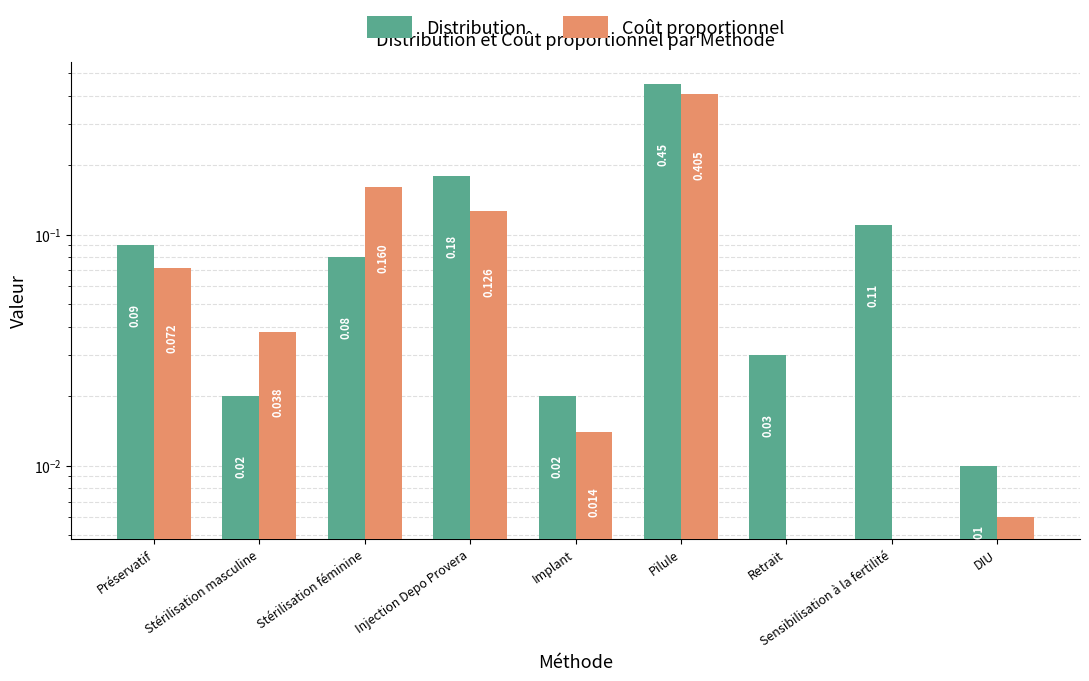

At which category is the sum across all series the highest?

Pilule